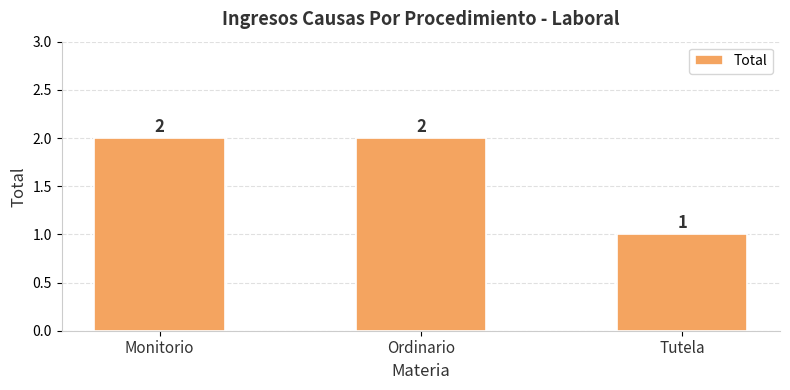

How many values are between 1 and 2?

3